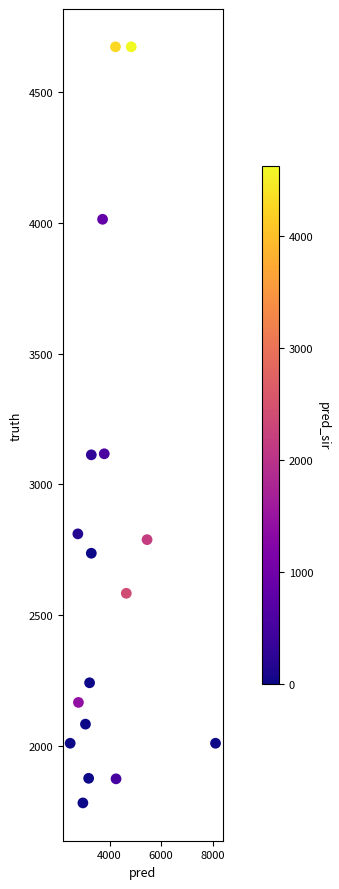

What is the range of Y values (max minus min)?

2889